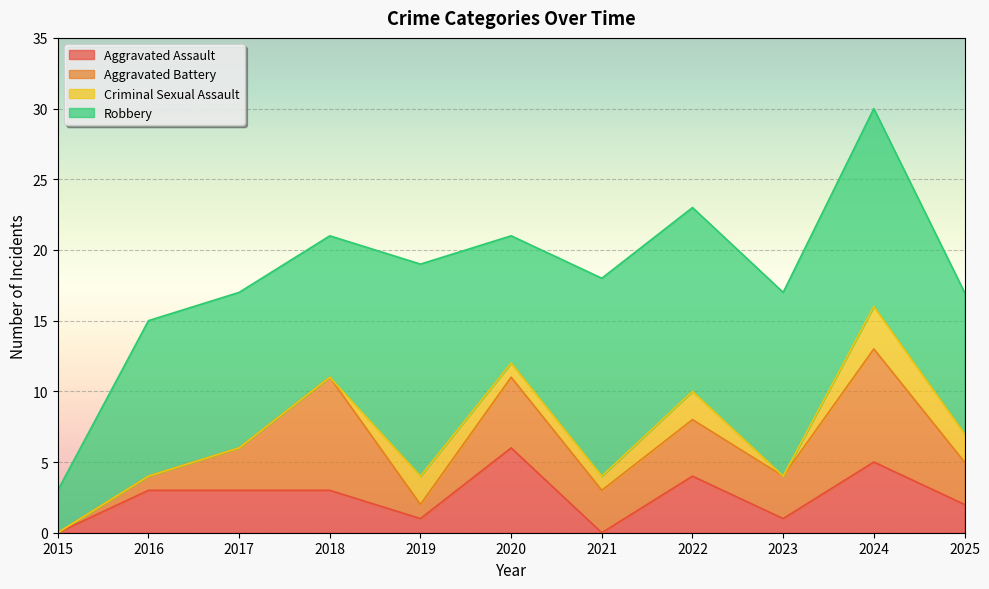

List the labels in order of Aggravated Assault value, smallest first.

2015, 2021, 2019, 2023, 2025, 2016, 2017, 2018, 2022, 2024, 2020